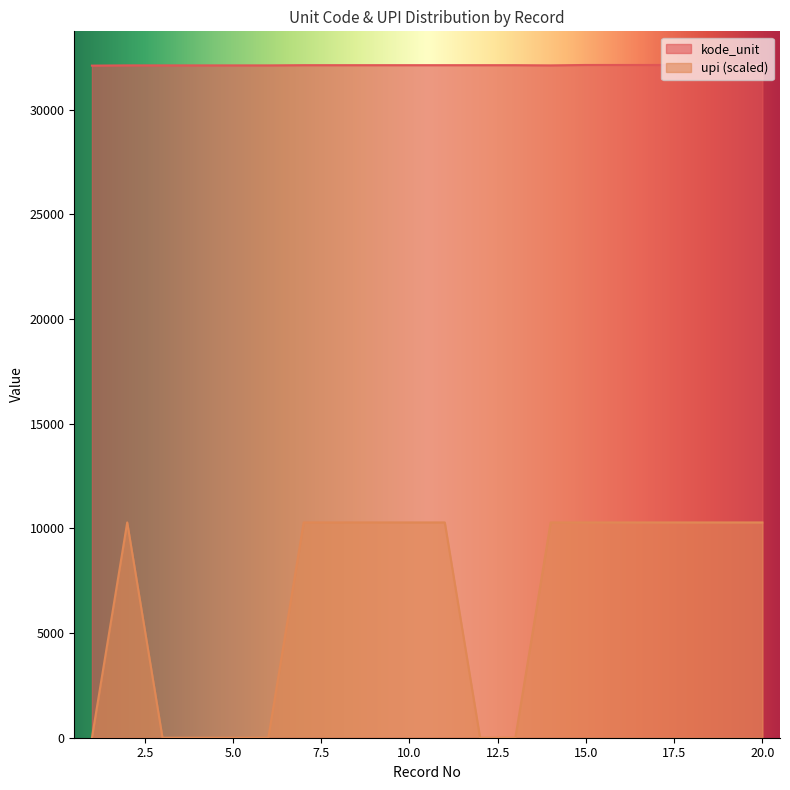

The kode_unit series shows 56612.4 at 7. True or false?

False